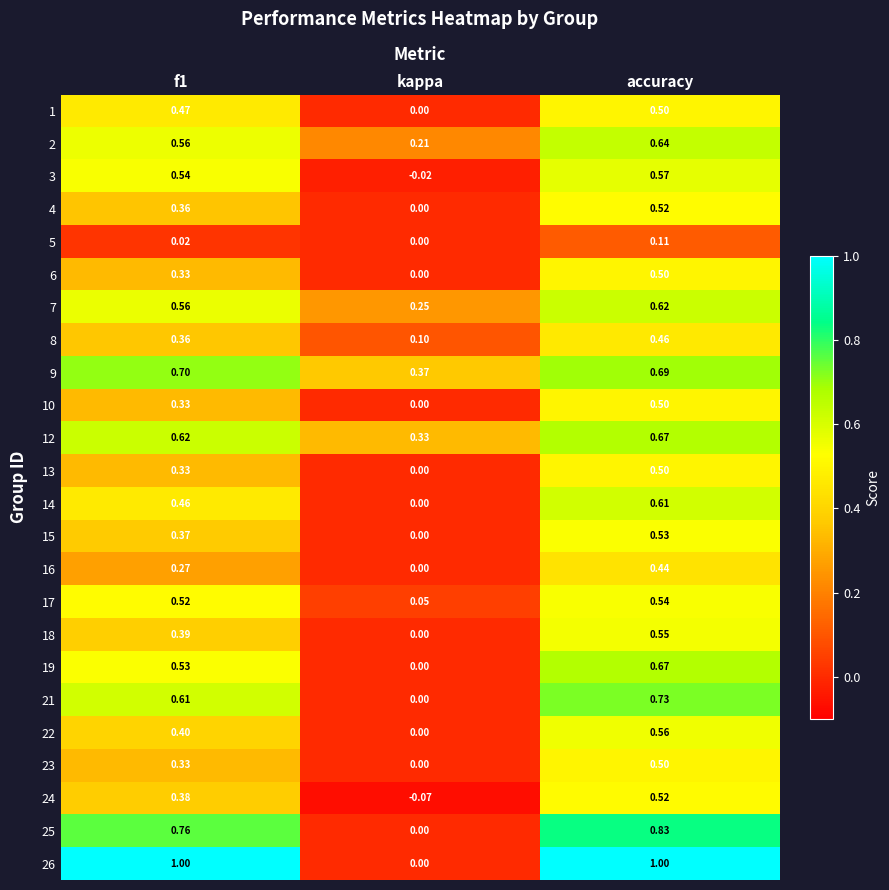

At which category is the sum across all series the highest?

accuracy